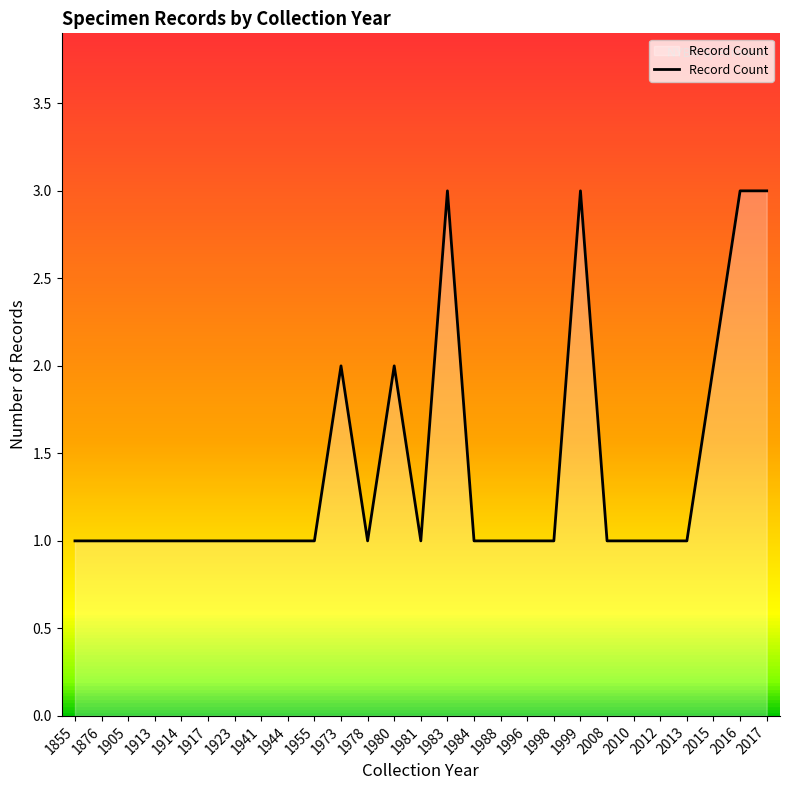

What is the maximum value shown in the chart?

3